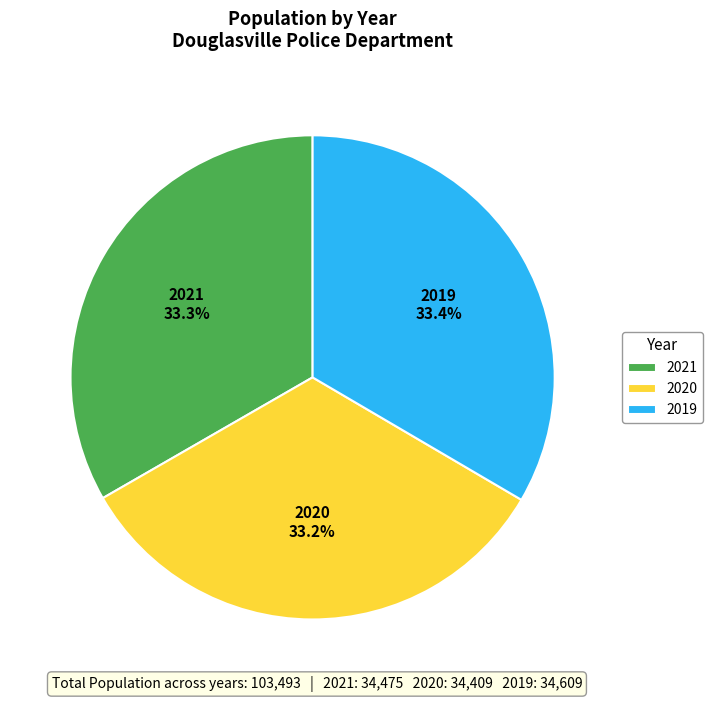

Is 2021 the majority of the pie?

No